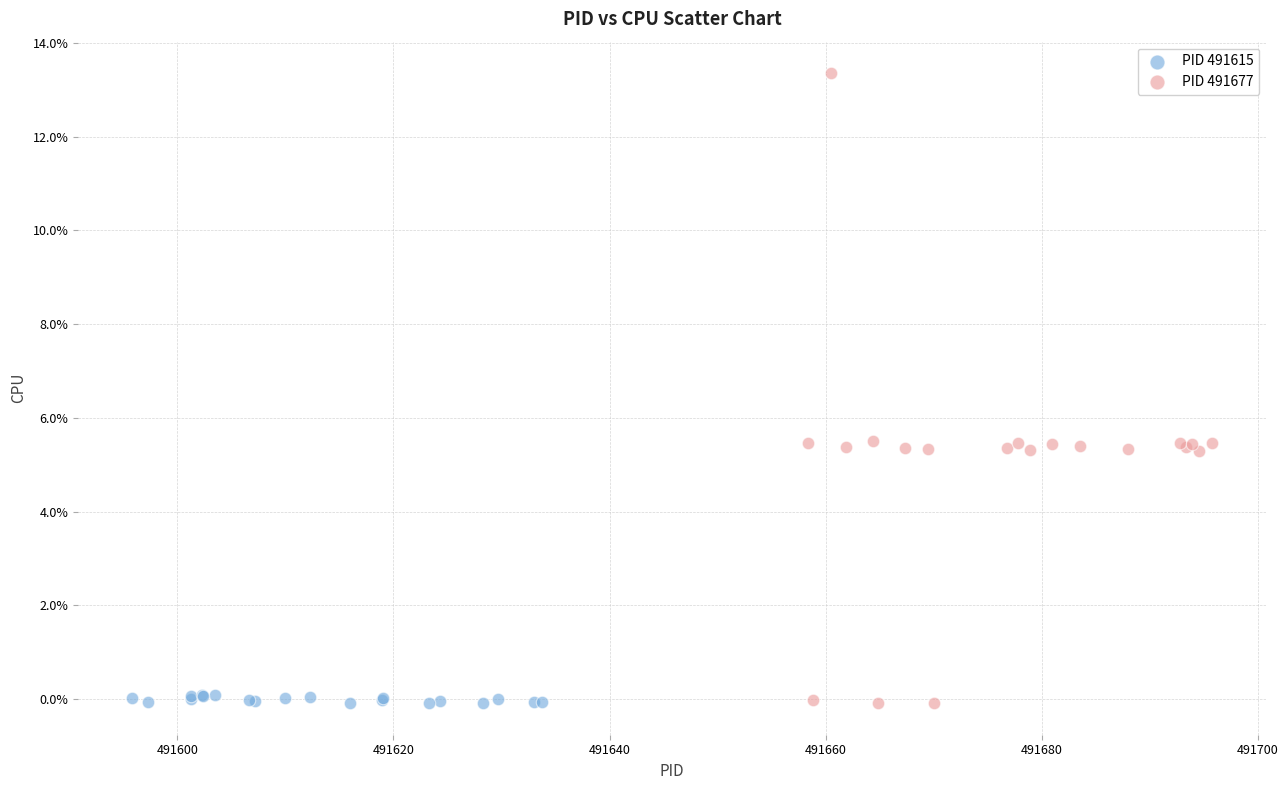

Which series has the widest spread of Y values?

PID 491677